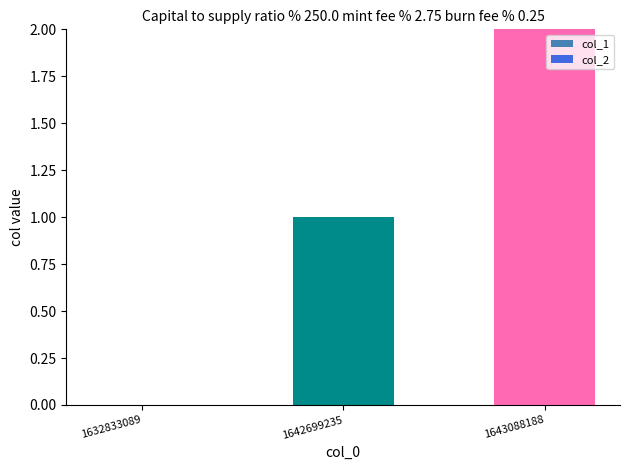

What is the change in value from 1632833089 to 1642699235?

+1